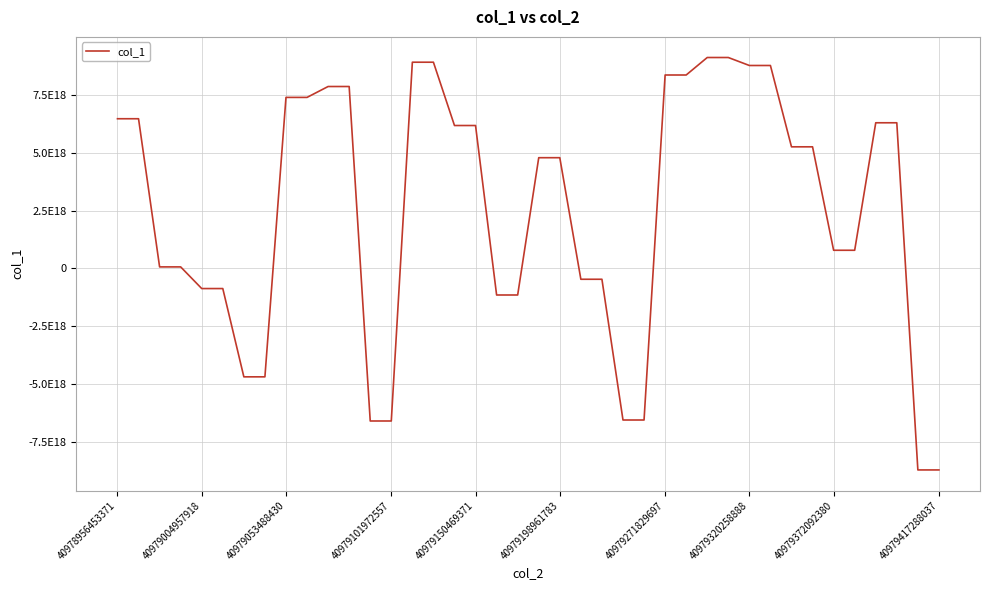

Does the chart display data point markers on the line(s)?

No